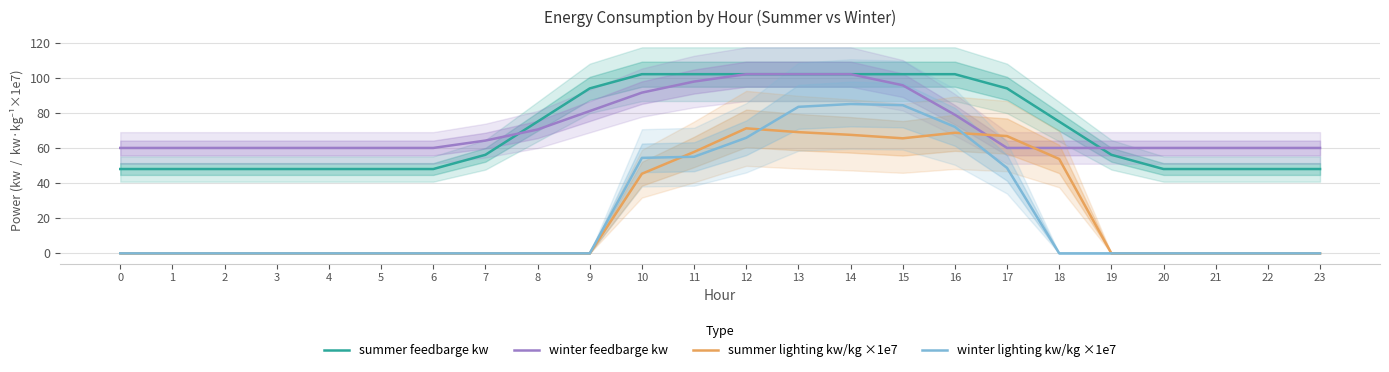

What is the value of the summer feedbarge kw point at the 4th from the left?

48.0